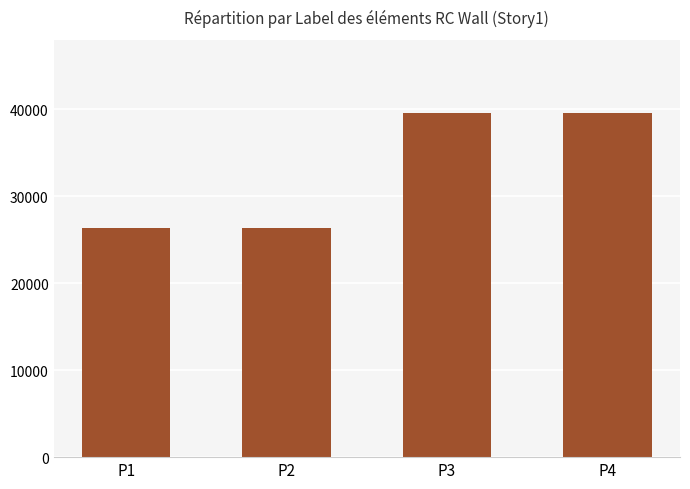

What is the change in value from P2 to P3?

+13200